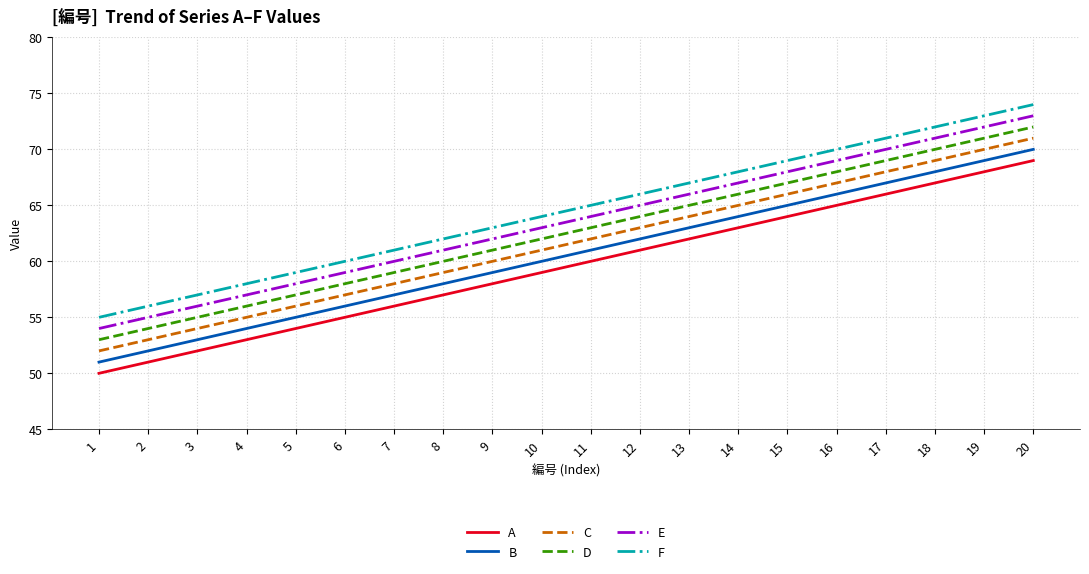

Does the chart have visible grid lines?

Yes